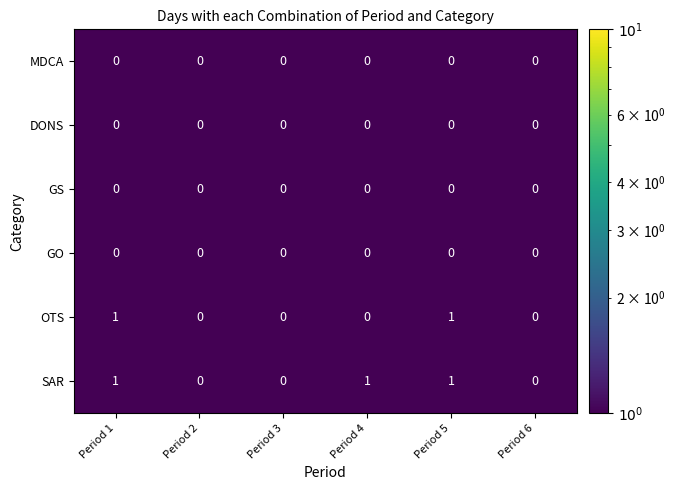

Is the value of MDCA at Period 3 greater than the value of OTS at Period 1?

No